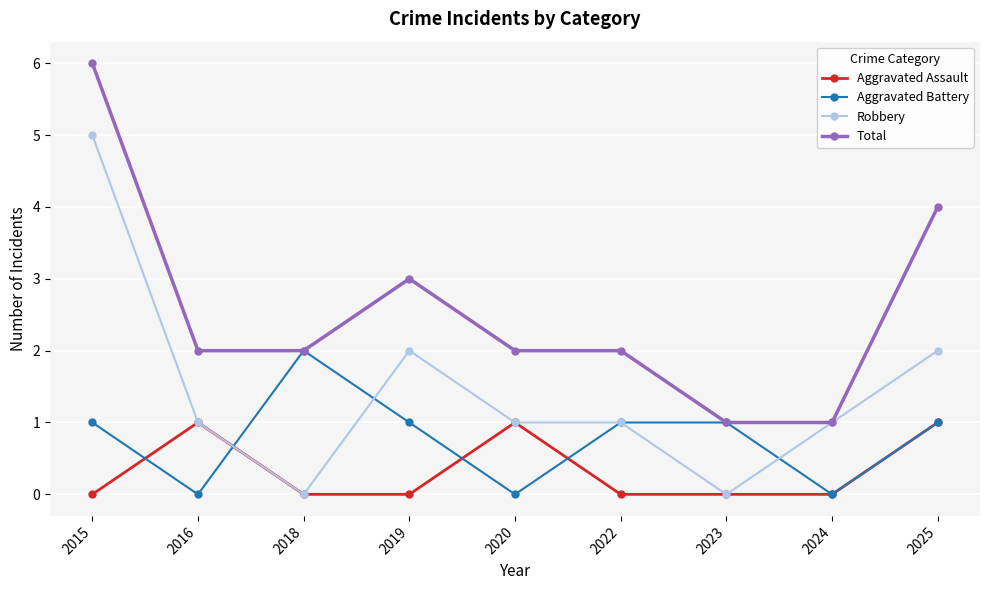

What are all the series names shown in the legend?

Aggravated Assault, Aggravated Battery, Robbery, Total